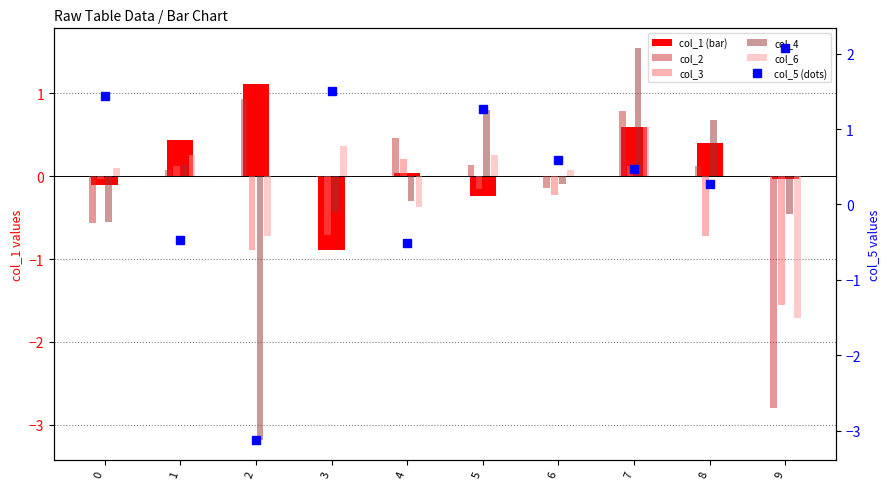

Between 0 and 8, which series saw the biggest shift?

col_4